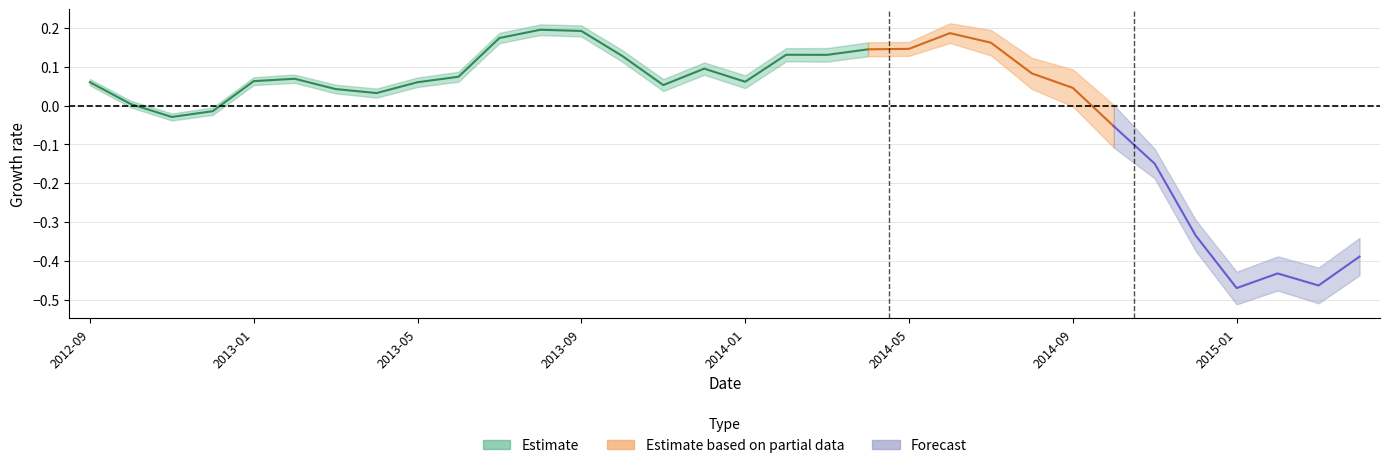

Rank the categories by value from highest to lowest.

2013-08, 2013-09, 2013-07, 2014-04, 2014-02, 2014-03, 2013-10, 2013-12, 2013-06, 2013-02, 2013-01, 2014-01, 2012-09, 2013-05, 2013-11, 2013-03, 2013-04, 2012-10, 2012-12, 2012-11